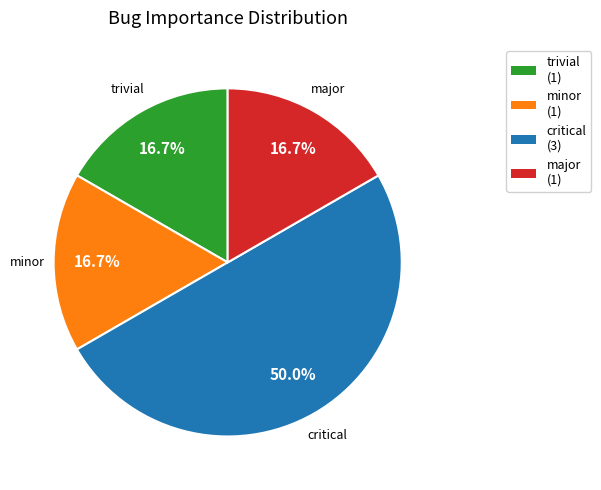

What percentage is NOT represented by trivial (1)?

83.3%